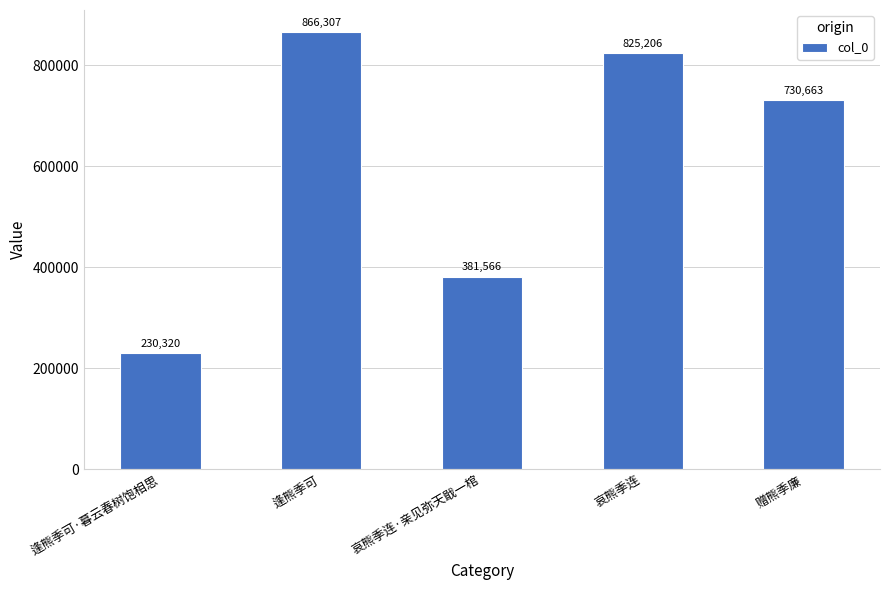

Which label corresponds to the largest value in the chart?

逢熊季可